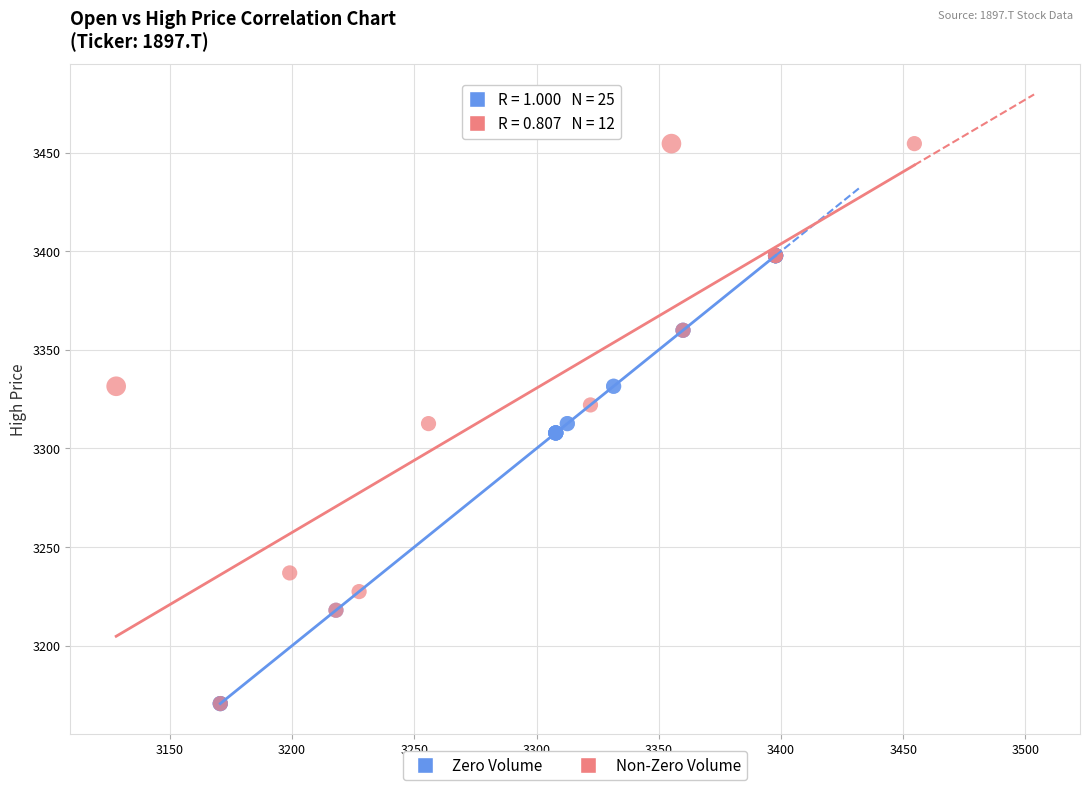

Which series has the largest Y range (max minus min)?

Non-Zero Volume